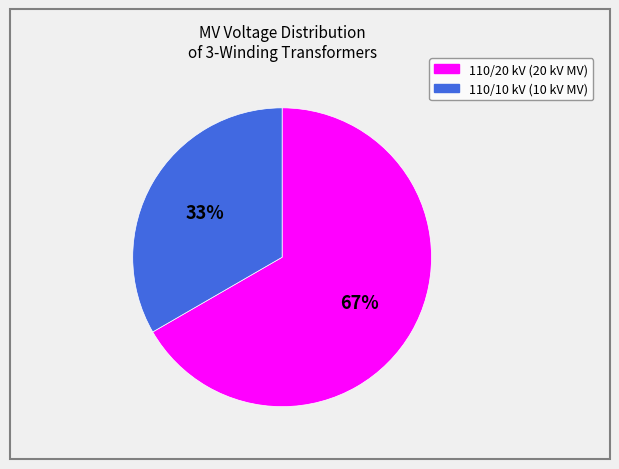

To the nearest percent, what is the average slice percentage?

50%